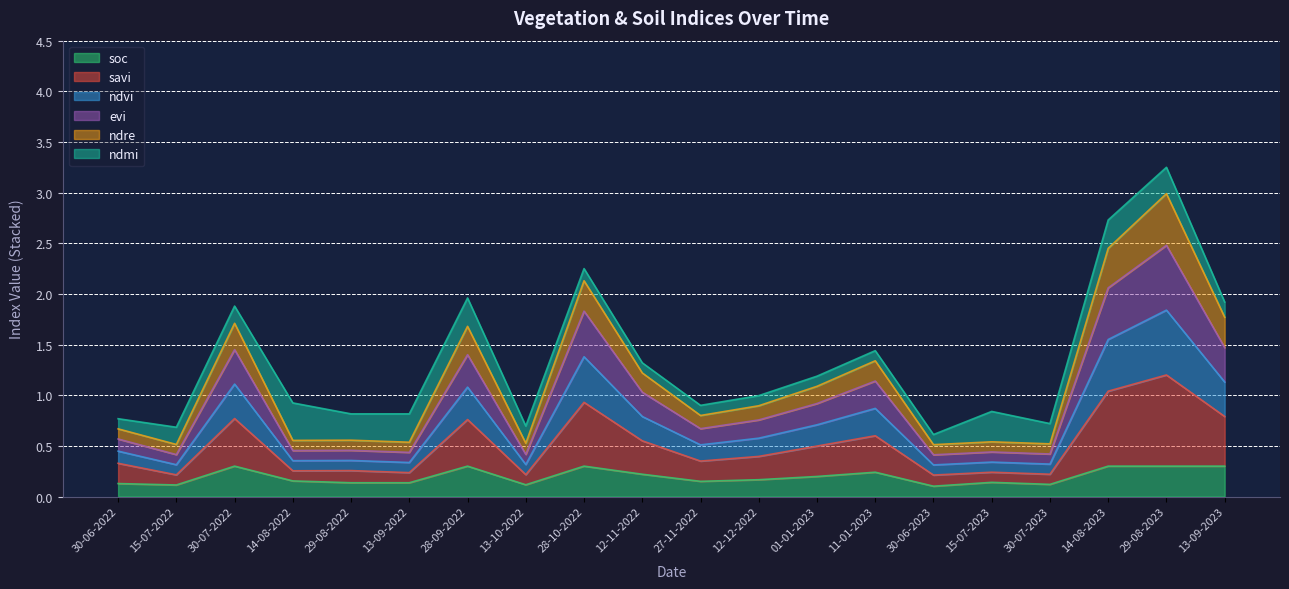

Does the chart display data point markers on the line(s)?

No